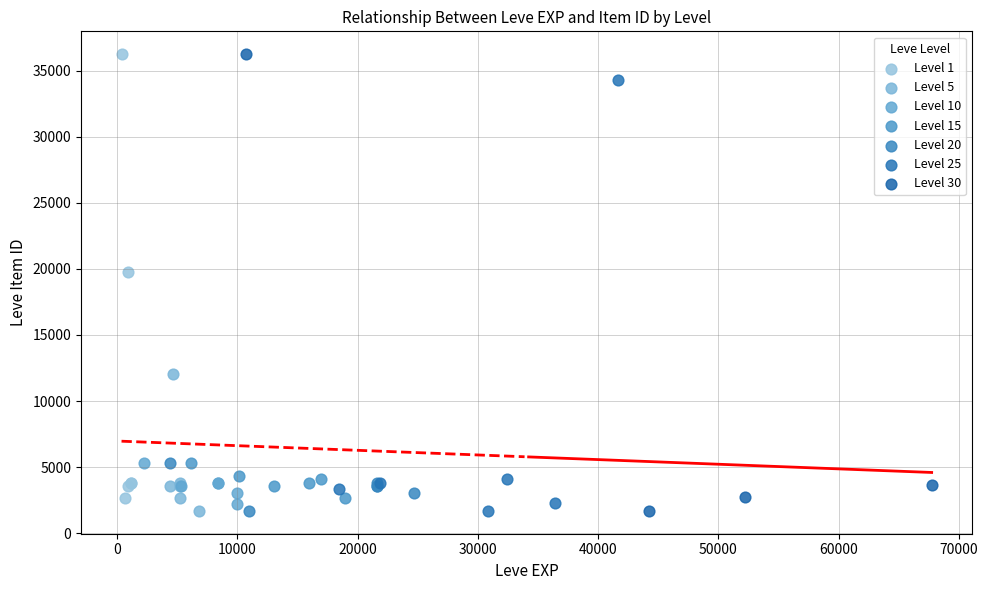

Which series has the largest Y range (max minus min)?

Level 30